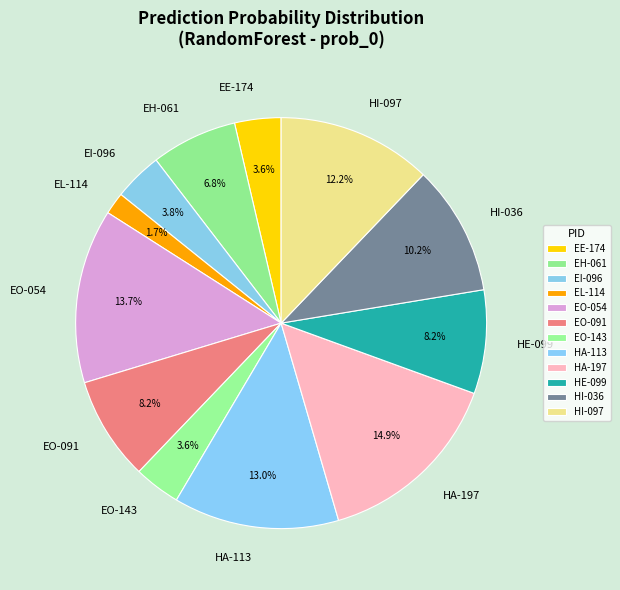

How much of the chart is everything except EO-091?

91.8%